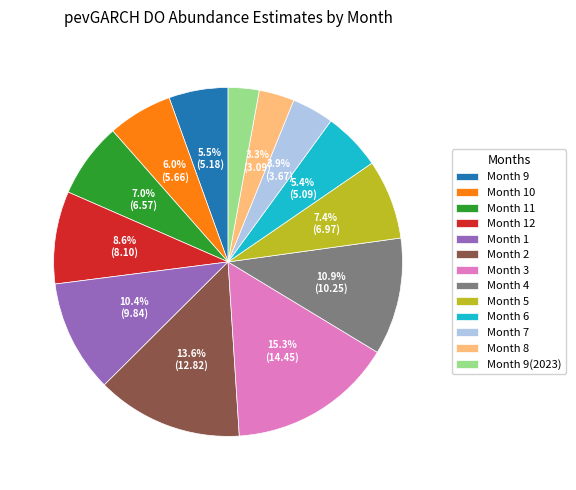

What is the ratio of the value at Month 6 to the value at Month 3?

0.4